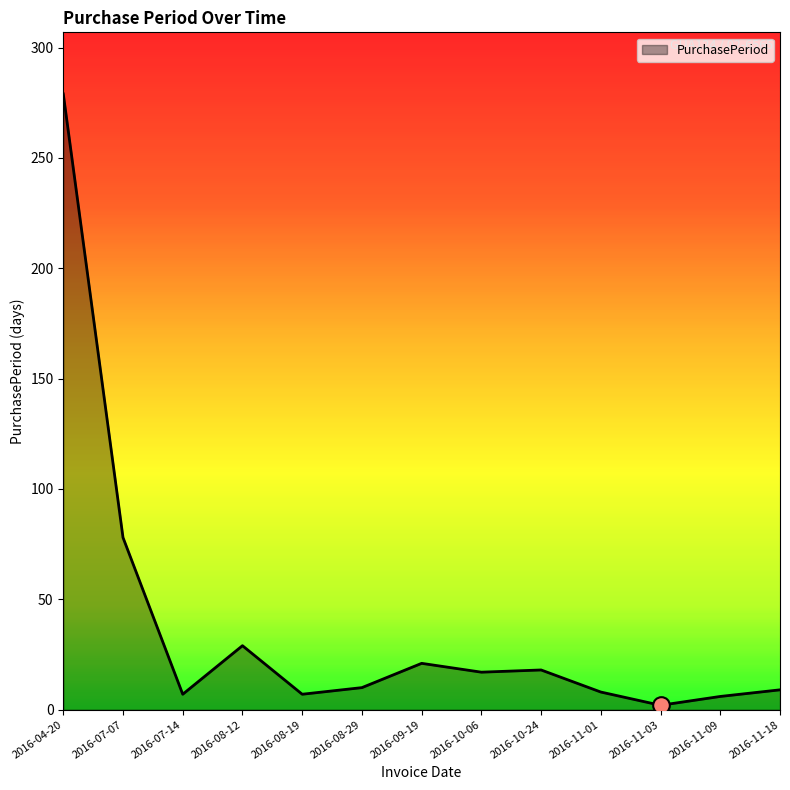

At which label is the value closest to 140?

2016-07-07